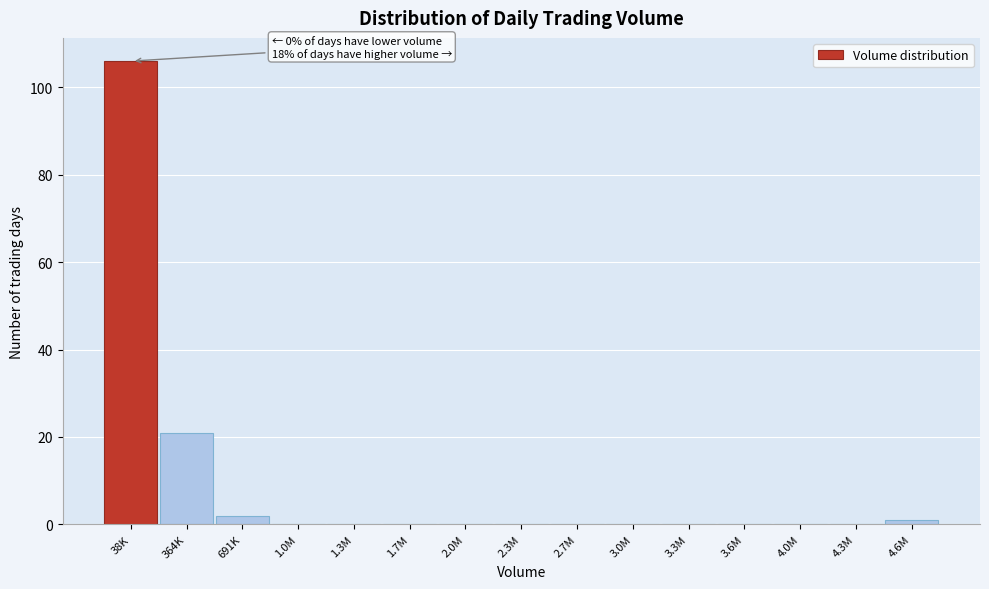

Reading left to right, list all the values displayed in this chart.

38K=106	364K=21	691K=2	1.0M=0	1.3M=0	1.7M=0	2.0M=0	2.3M=0	2.7M=0	3.0M=0	3.3M=0	3.6M=0	4.0M=0	4.3M=0	4.6M=1